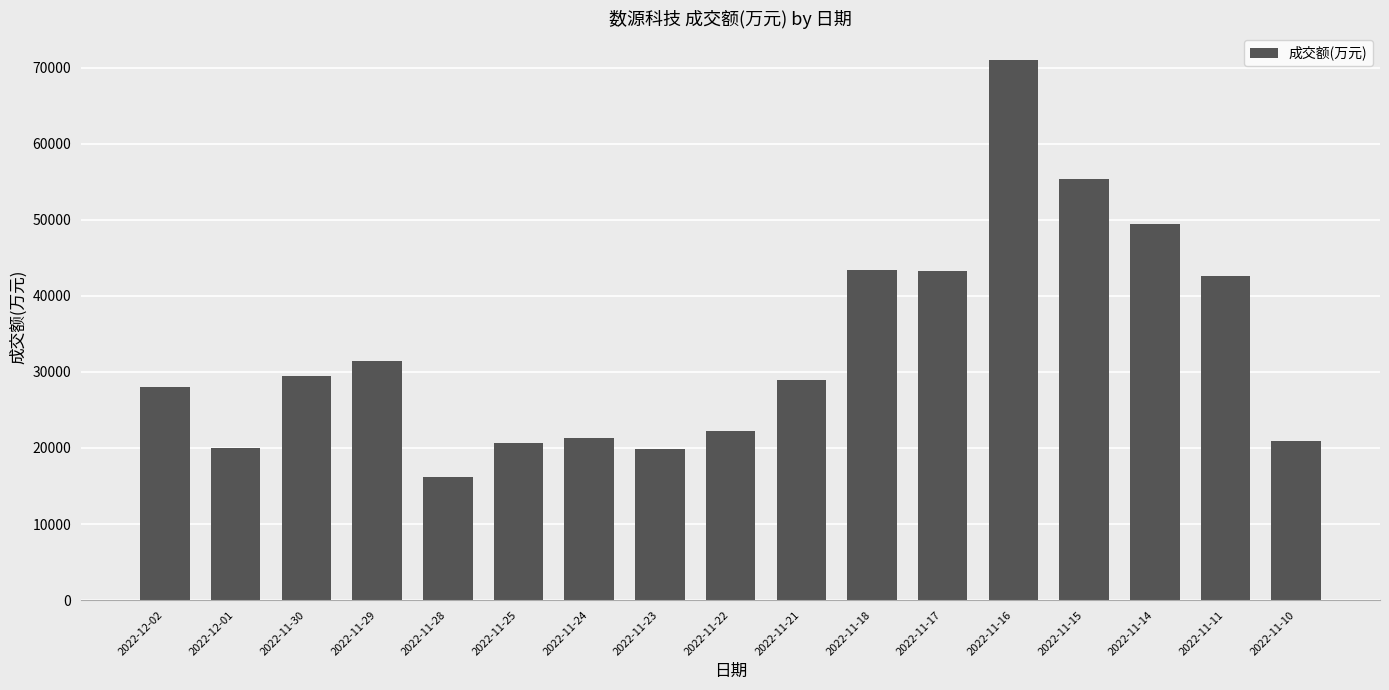

How many categories are shown in the chart?

17